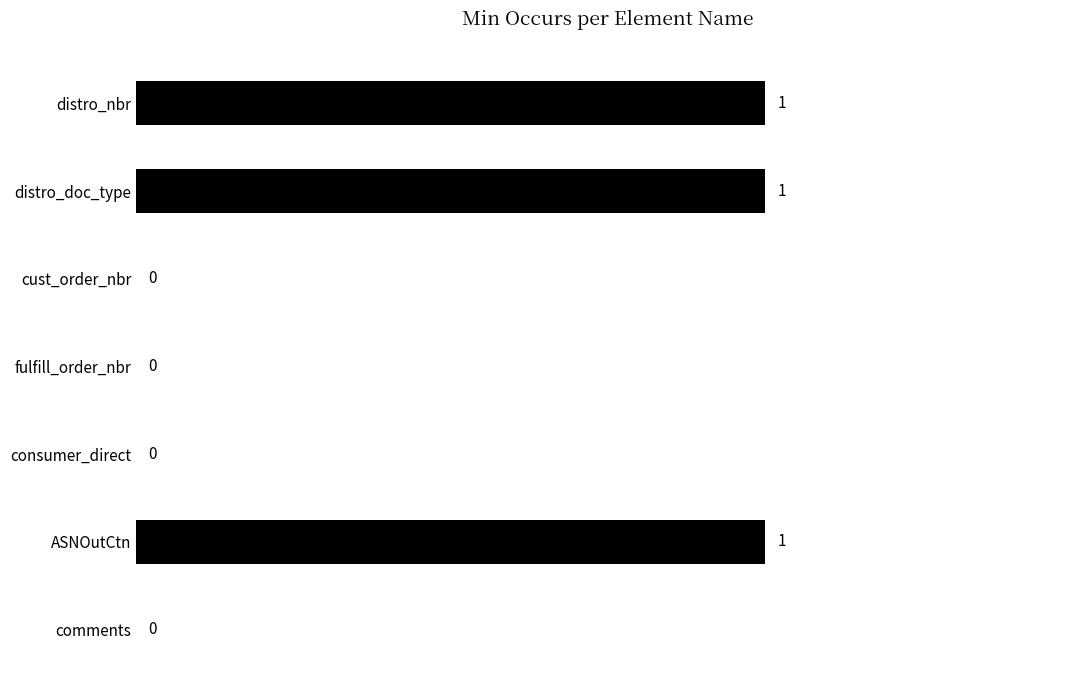

What is the sum of all values?

3